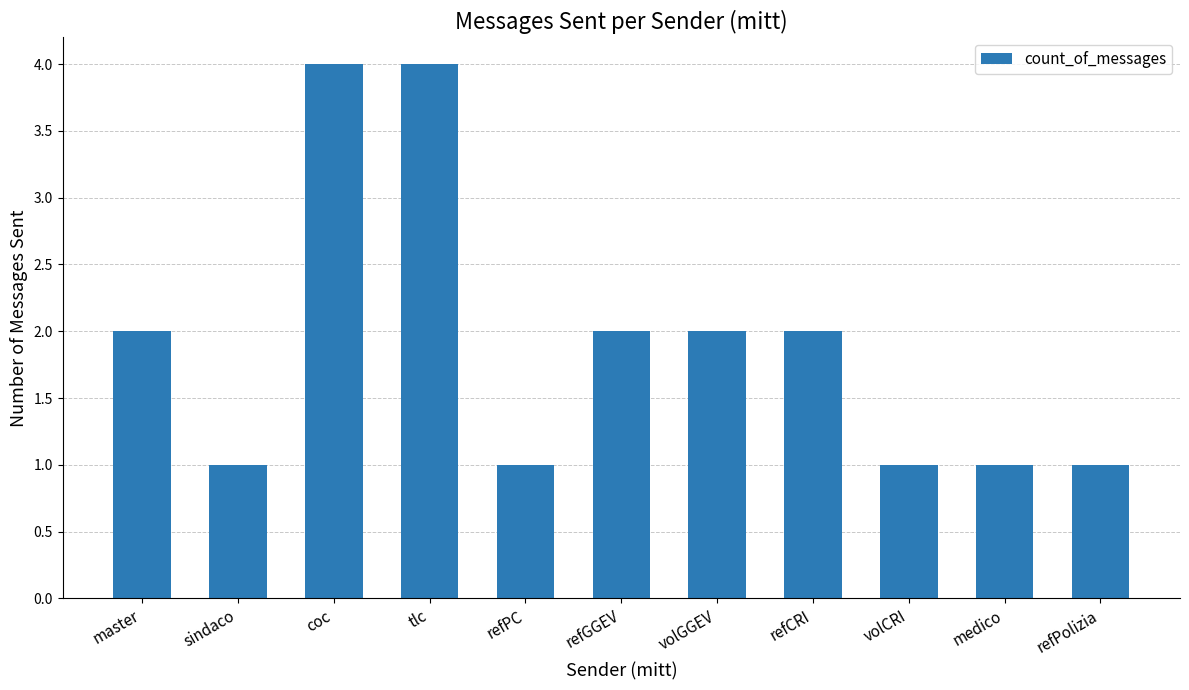

How many values are below 2?

5